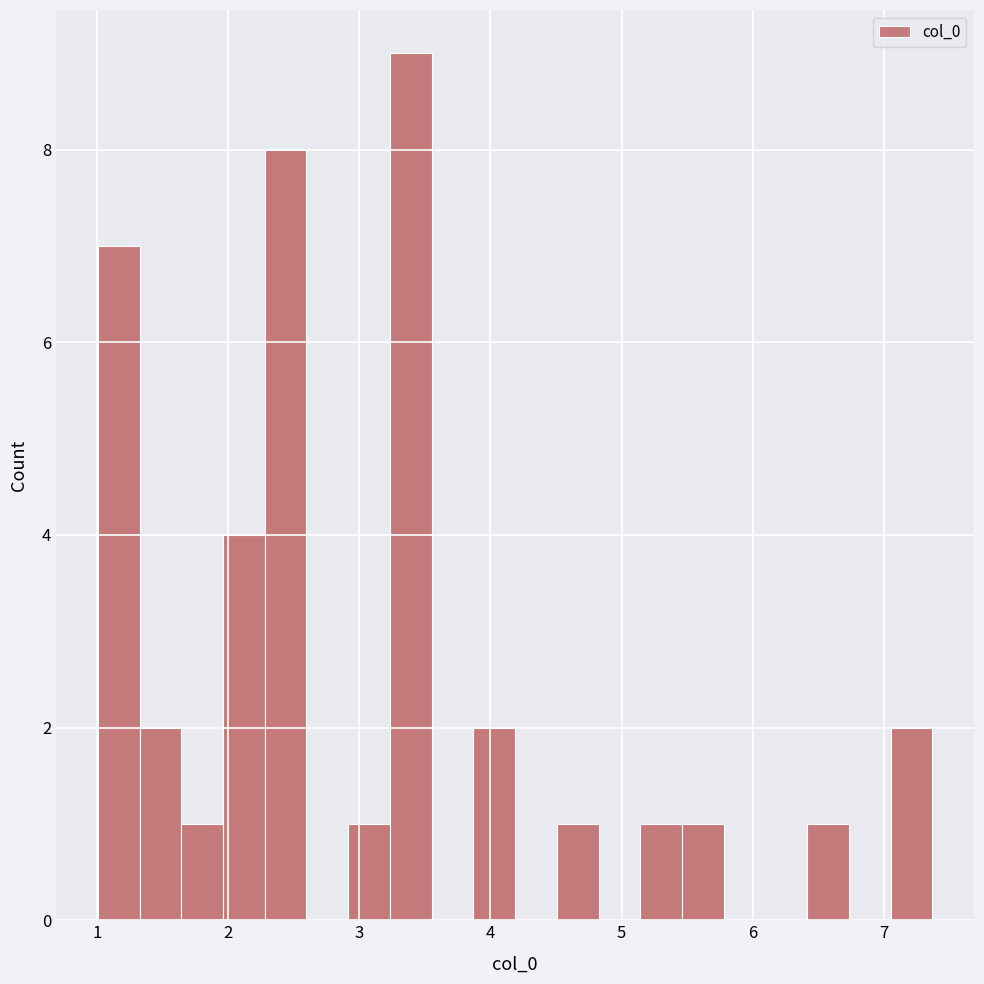

Read against the x-axis, roughly where is the centre of the tallest bar?

3.4